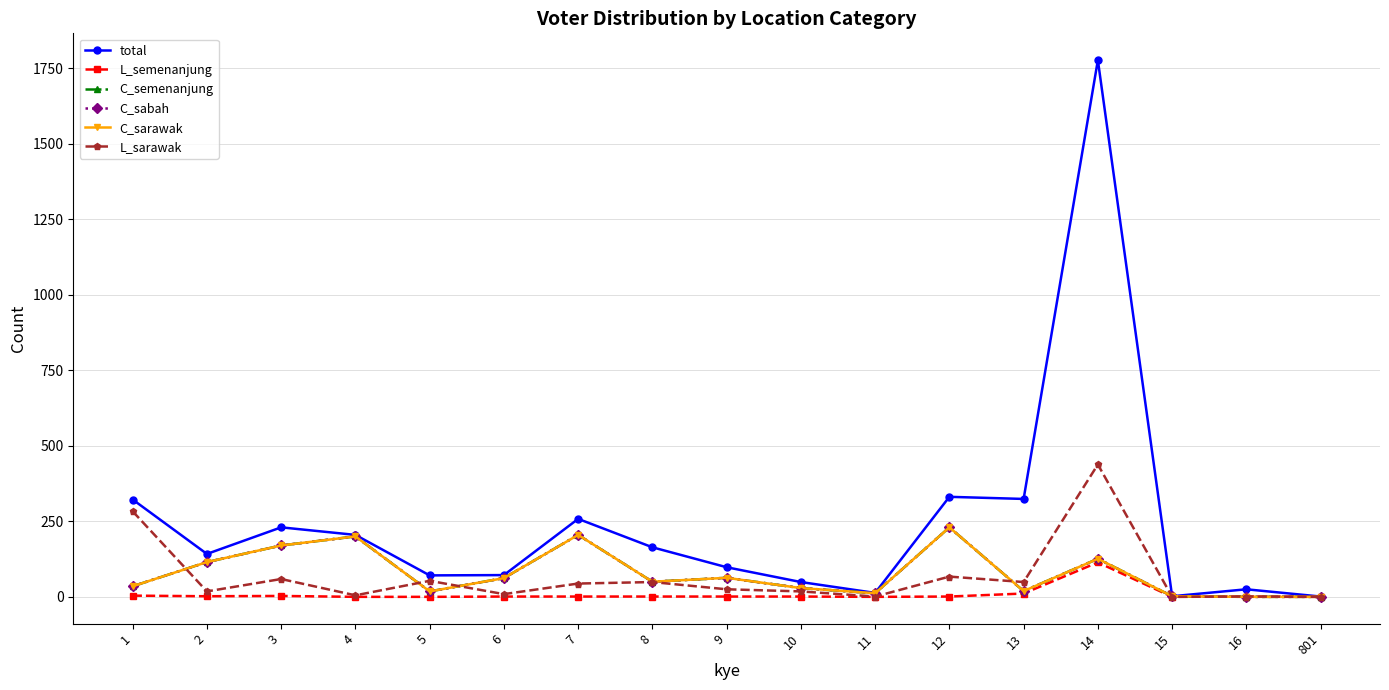

Reading left to right, list all the values displayed in this chart.

total: 1=322	2=142	3=230	4=205	5=71	6=72	7=258	8=164	9=98	10=49	11=13	12=331	13=324	14=1776	15=2	16=25	801=1
L_semenanjung: 1=4	2=2	3=3	4=0	5=0	6=1	7=1	8=1	9=1	10=1	11=0	12=1	13=11	14=114	15=0	16=1	801=0
C_semenanjung: 1=35	2=115	3=170	4=200	5=18	6=62	7=205	8=50	9=63	10=29	11=12	12=230	13=19	14=126	15=2	16=0	801=0
C_sabah: 1=35	2=115	3=170	4=200	5=18	6=62	7=205	8=50	9=63	10=29	11=12	12=230	13=19	14=126	15=2	16=0	801=0
C_sarawak: 1=35	2=115	3=170	4=200	5=18	6=62	7=205	8=50	9=63	10=29	11=12	12=230	13=19	14=126	15=2	16=0	801=0
L_sarawak: 1=283	2=18	3=59	4=5	5=53	6=9	7=44	8=49	9=25	10=18	11=1	12=67	13=49	14=438	15=0	16=1	801=0